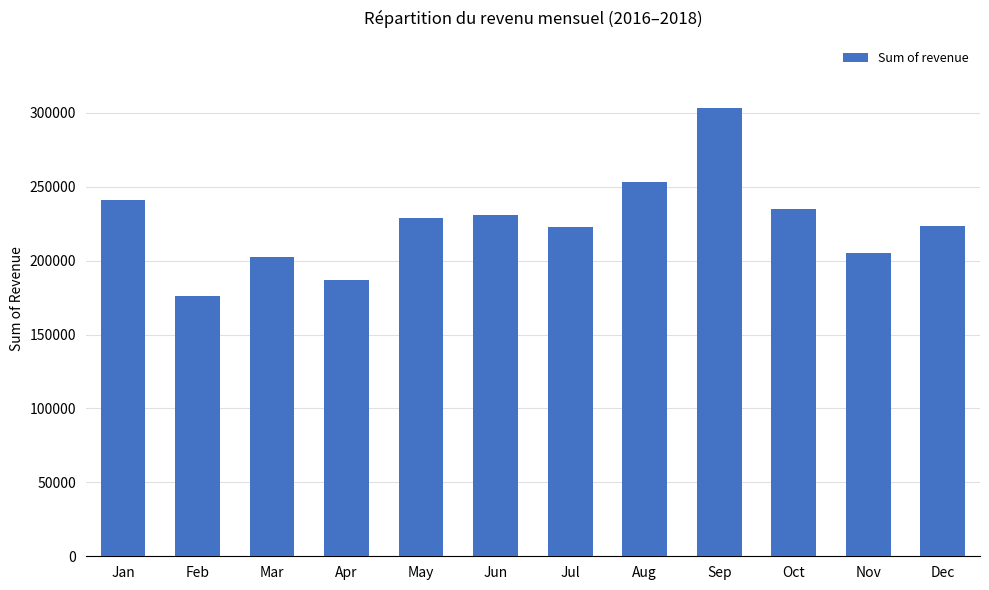

Approximately how many times larger is the value at Mar compared to Aug?

0.8